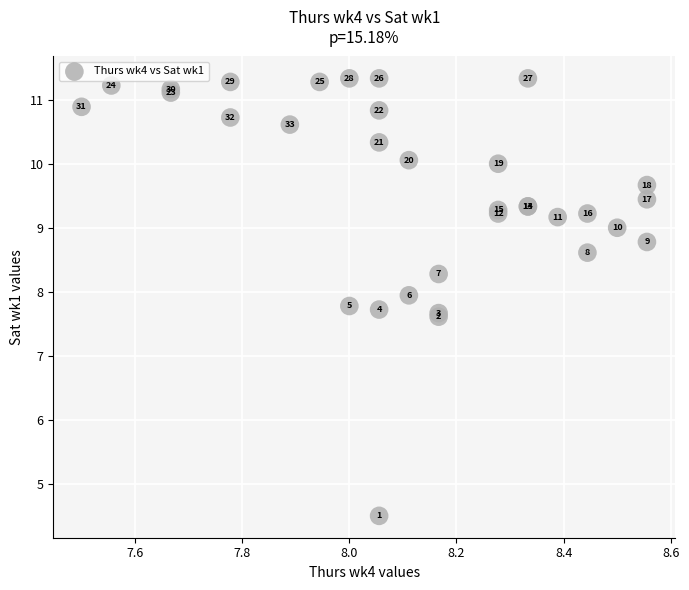

What Y value in the scatter plot is closest to 7?

7.6